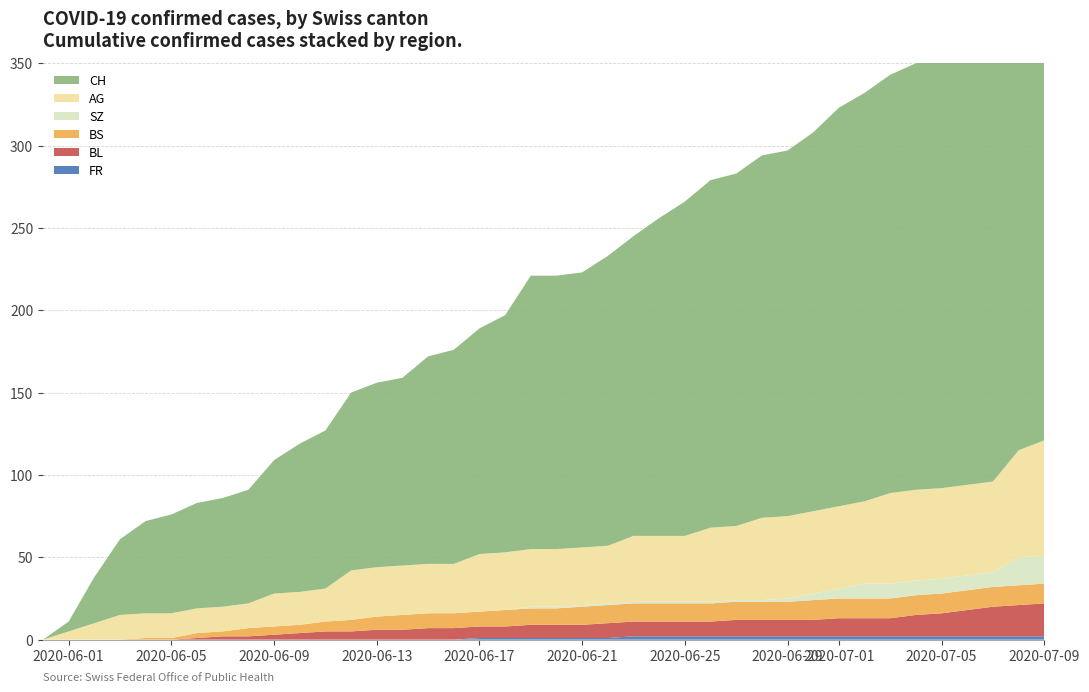

Reading left to right, extract all data points from this chart.

FR: 0=0	1=0	2=0	3=0	4=0	5=0	6=0	7=0	8=0	9=0	10=0	11=0	12=0	13=0	14=0	15=0	16=0	17=1	18=1	19=1	20=1	21=1	22=1	23=2	24=2	25=2	26=2	27=2	28=2	29=2	30=2	31=2	32=2	33=2	34=2	35=2	36=2	37=2	38=2	39=2
BL: 0=0	1=0	2=0	3=0	4=0	5=0	6=1	7=2	8=2	9=3	10=4	11=5	12=5	13=6	14=6	15=7	16=7	17=7	18=7	19=8	20=8	21=8	22=9	23=9	24=9	25=9	26=9	27=10	28=10	29=10	30=10	31=11	32=11	33=11	34=13	35=14	36=16	37=18	38=19	39=20
BS: 0=0	1=0	2=0	3=0	4=1	5=1	6=3	7=3	8=5	9=5	10=5	11=6	12=7	13=8	14=9	15=9	16=9	17=9	18=10	19=10	20=10	21=11	22=11	23=11	24=11	25=11	26=11	27=11	28=11	29=11	30=12	31=12	32=12	33=12	34=12	35=12	36=12	37=12	38=12	39=12
SZ: 0=0	1=0	2=0	3=0	4=0	5=0	6=0	7=0	8=0	9=0	10=0	11=0	12=0	13=0	14=0	15=0	16=0	17=0	18=0	19=1	20=1	21=1	22=1	23=1	24=1	25=1	26=1	27=1	28=1	29=2	30=4	31=6	32=9	33=9	34=9	35=9	36=9	37=9	38=17	39=17
AG: 0=0	1=5	2=10	3=15	4=15	5=15	6=15	7=15	8=15	9=20	10=20	11=20	12=30	13=30	14=30	15=30	16=30	17=35	18=35	19=35	20=35	21=35	22=35	23=40	24=40	25=40	26=45	27=45	28=50	29=50	30=50	31=50	32=50	33=55	34=55	35=55	36=55	37=55	38=65	39=70
CH: 0=0	1=6	2=28	3=46	4=56	5=60	6=64	7=66	8=69	9=81	10=90	11=96	12=108	13=112	14=114	15=126	16=130	17=137	18=144	19=166	20=166	21=167	22=176	23=182	24=193	25=203	26=211	27=214	28=220	29=222	30=230	31=242	32=248	33=254	34=259	35=260	36=263	37=270	38=295	39=303